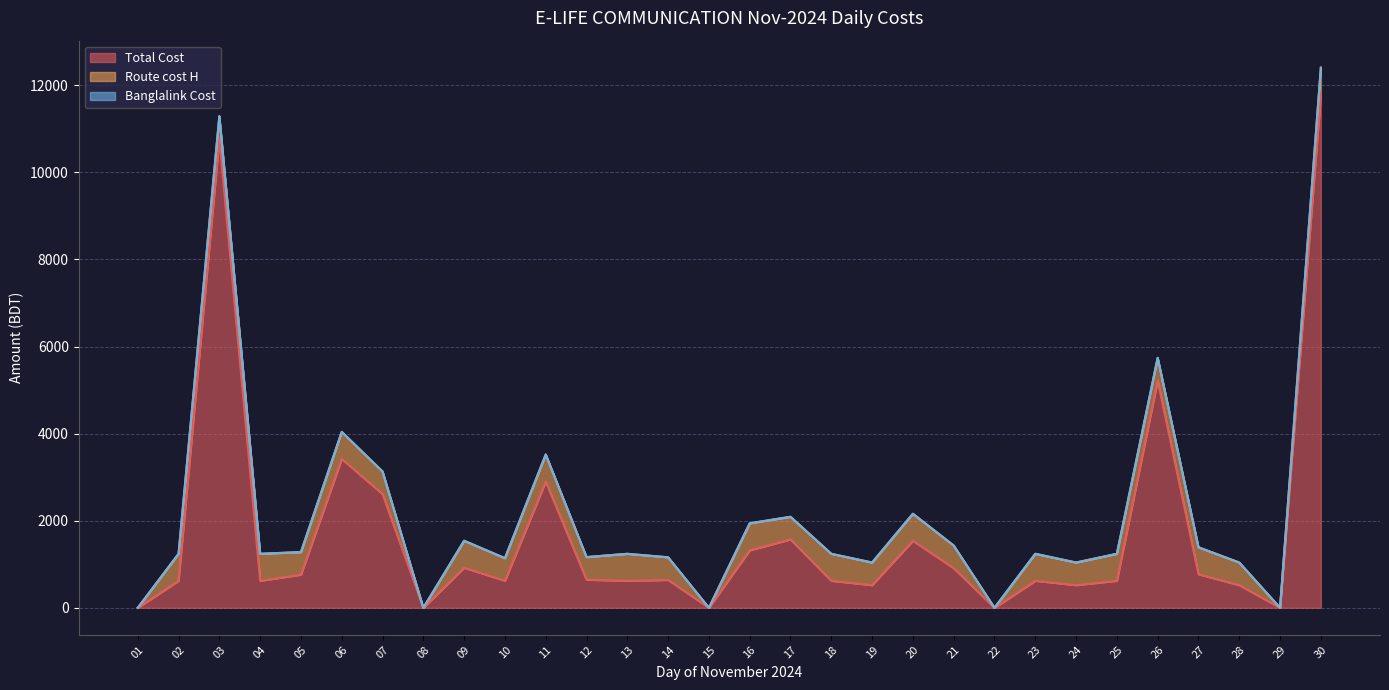

How many distinct data groups are displayed?

3